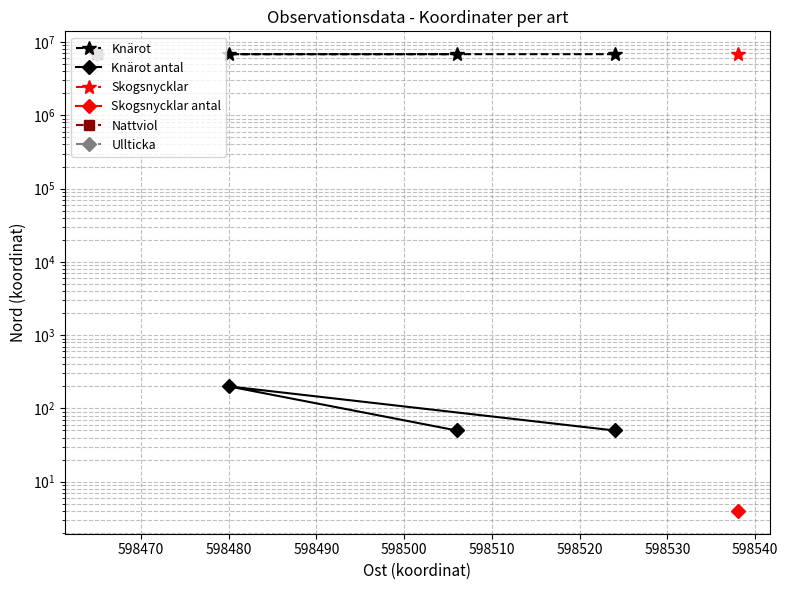

Between 598470 and 598480, which series saw the biggest shift?

Knärot antal